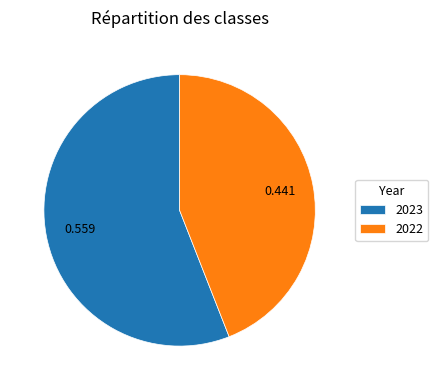

Approximately how many times larger is the value at 2023 compared to 2022?

1.3